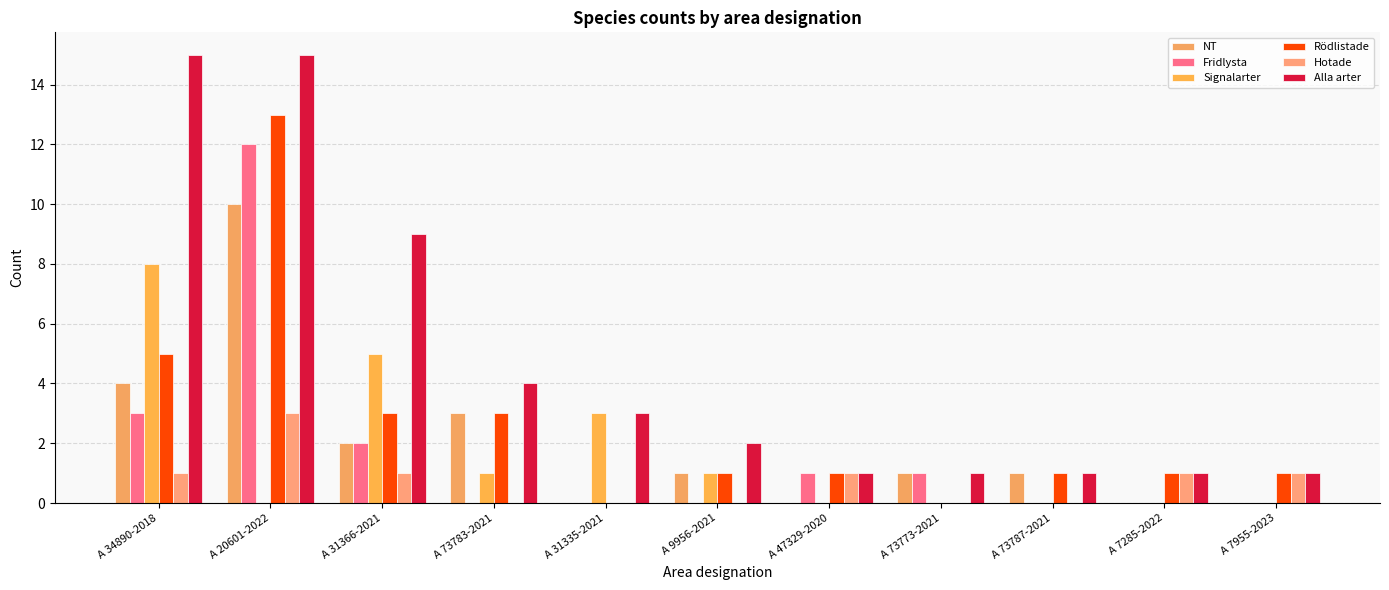

What is the difference between the highest and lowest values at A 73783-2021?

4